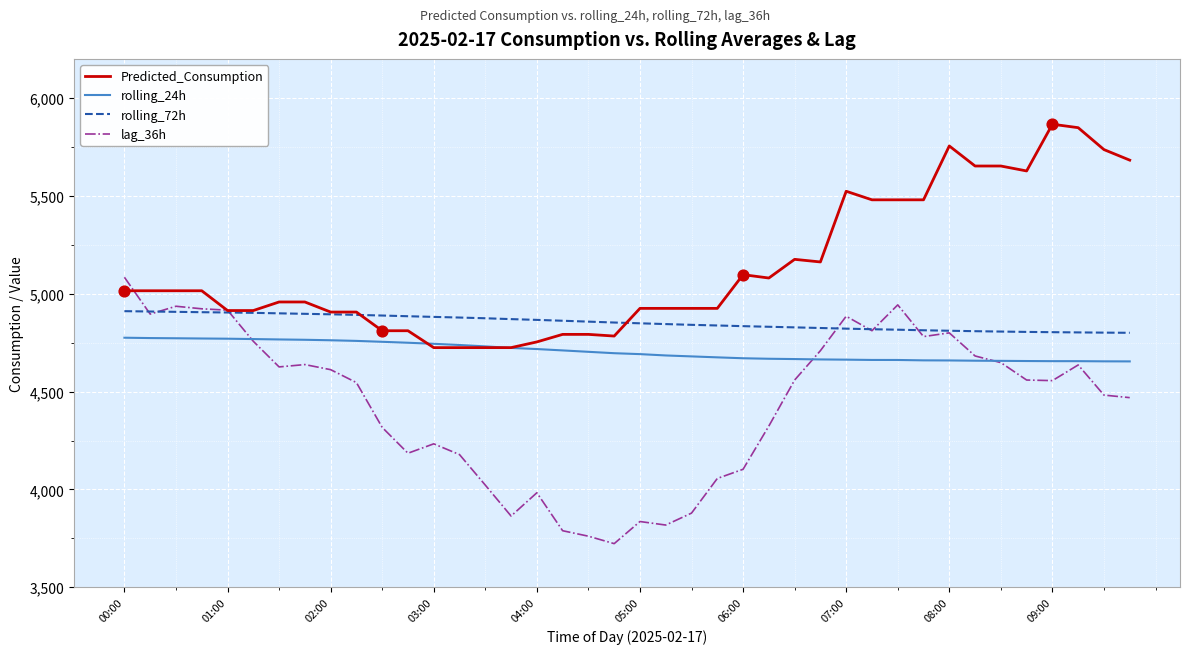

Which series has the largest total across all categories?

Predicted_Consumption